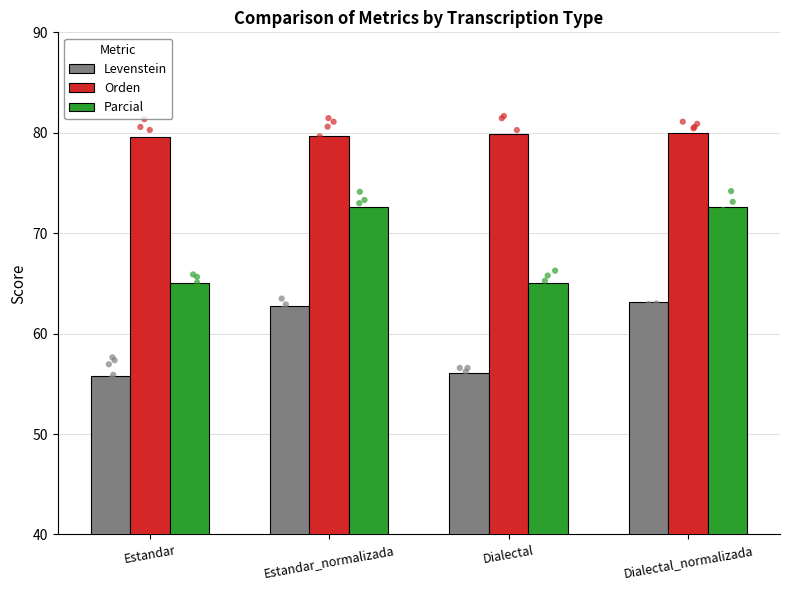

Which series reaches the maximum Y coordinate?

Orden